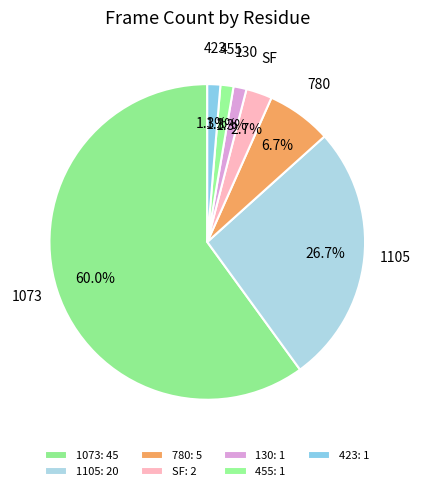

What is the majority slice?

1073